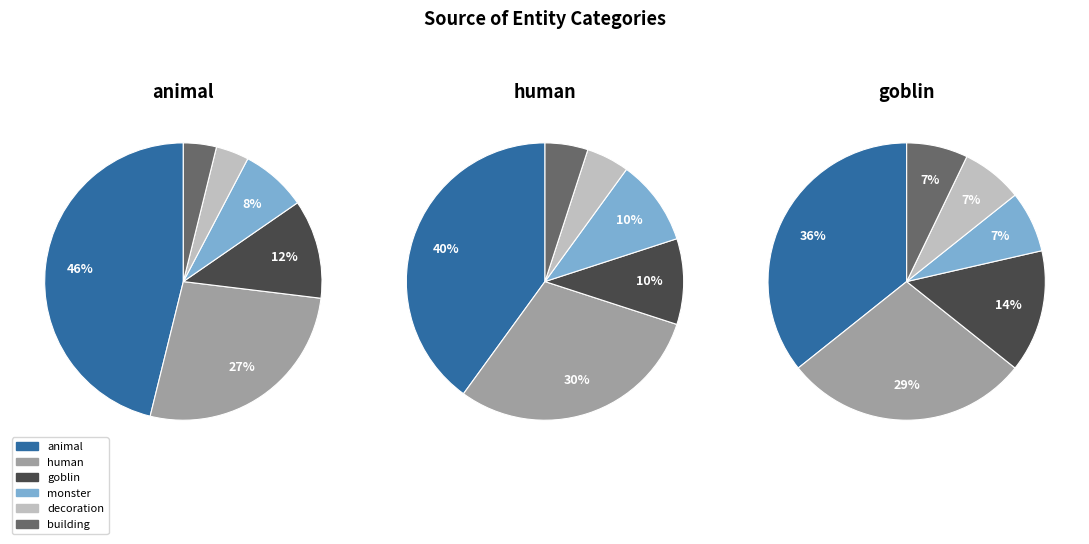

To the nearest percent, what portion does animal represent?

41%